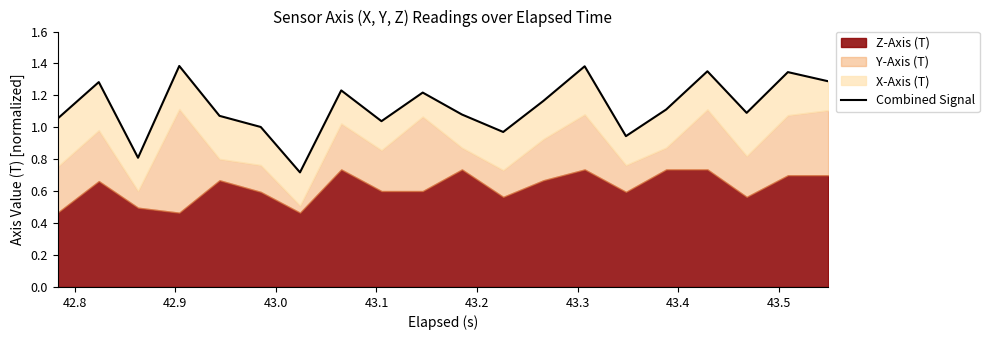

How many points are higher than both their immediate neighbors (excluding endpoints)?

7